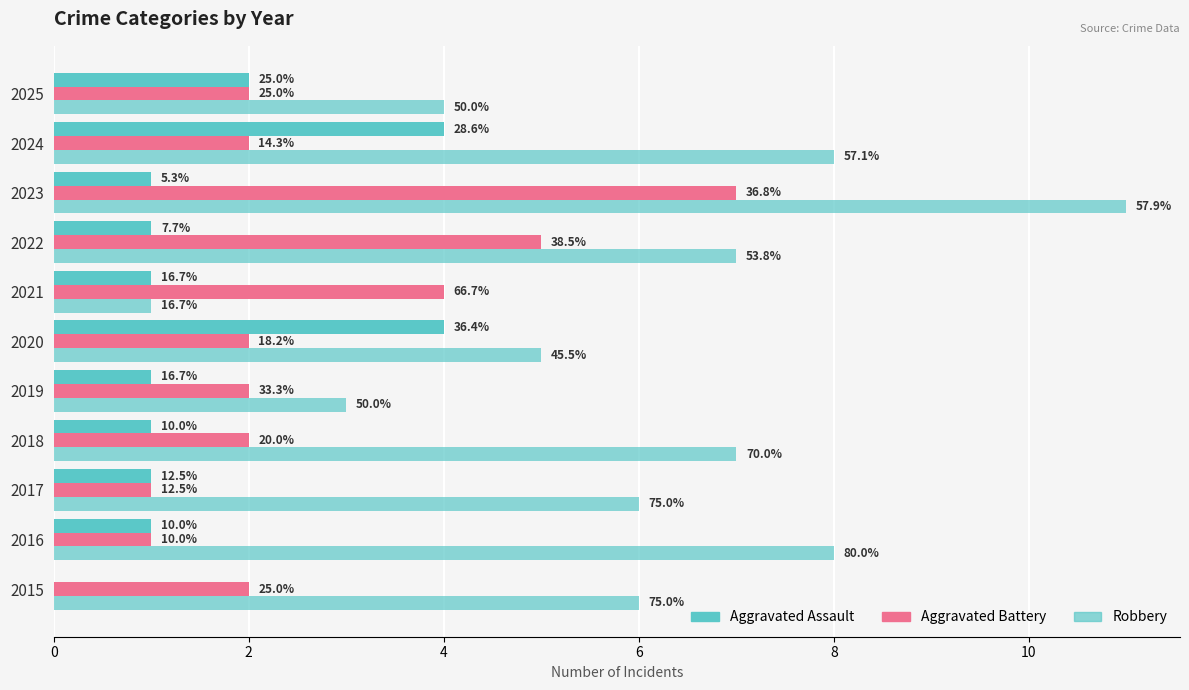

Rank the series by their average value, from highest to lowest.

Robbery, Aggravated Battery, Aggravated Assault